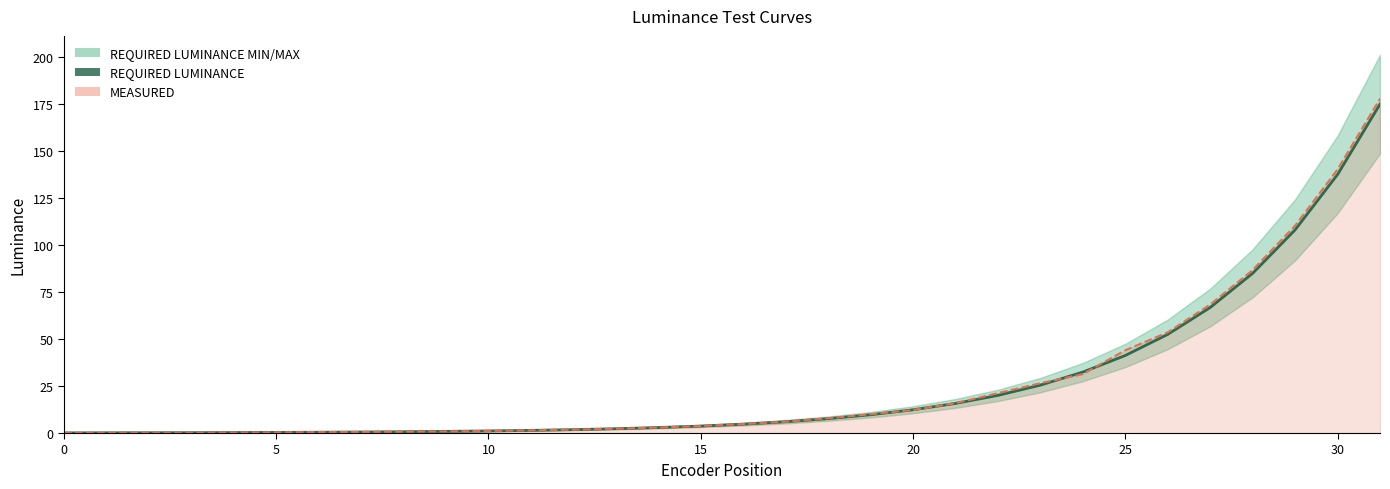

Reading right to left, what are all the values shown in this chart?

175.0	137.6	108.1	85.0	66.8	52.5	41.3	32.4	25.5	20.0	15.7	12.4	9.7	7.6	6.0	4.7	3.7	2.9	2.3	1.8	1.4	1.1	0.9	0.7	0.5	0.4	0.3	0.3	0.2	0.2	0.1	0.1